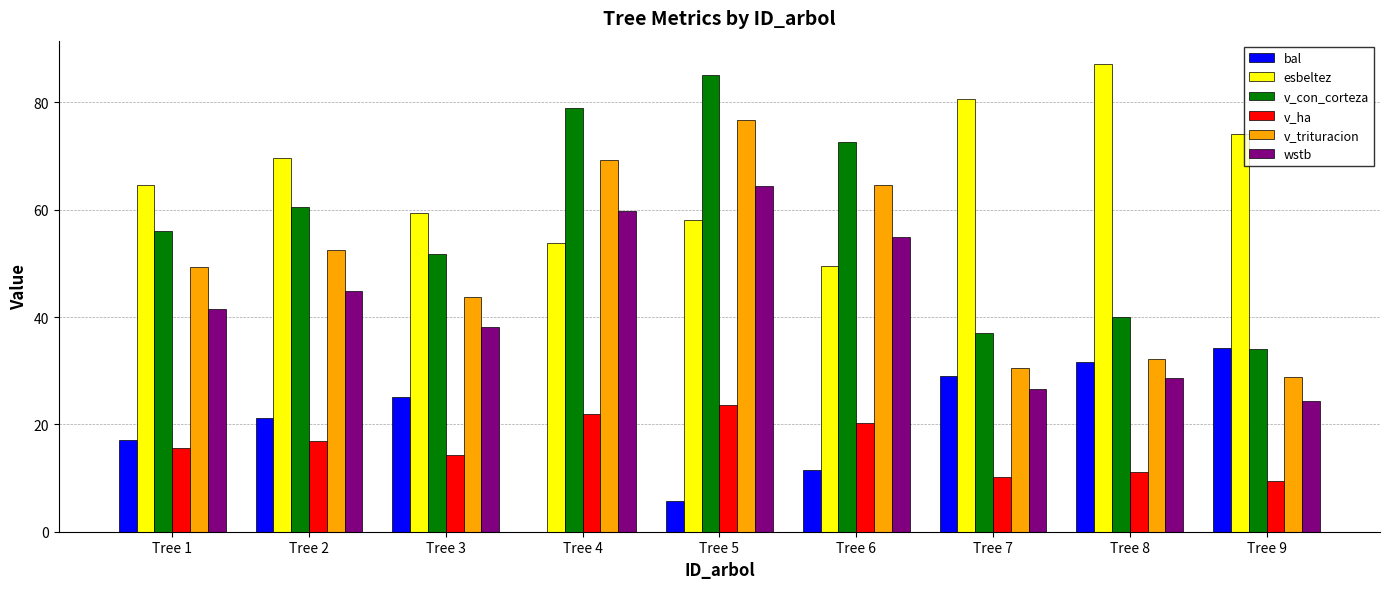

Is it true that esbeltez equals 80.7 at Tree 7?

True